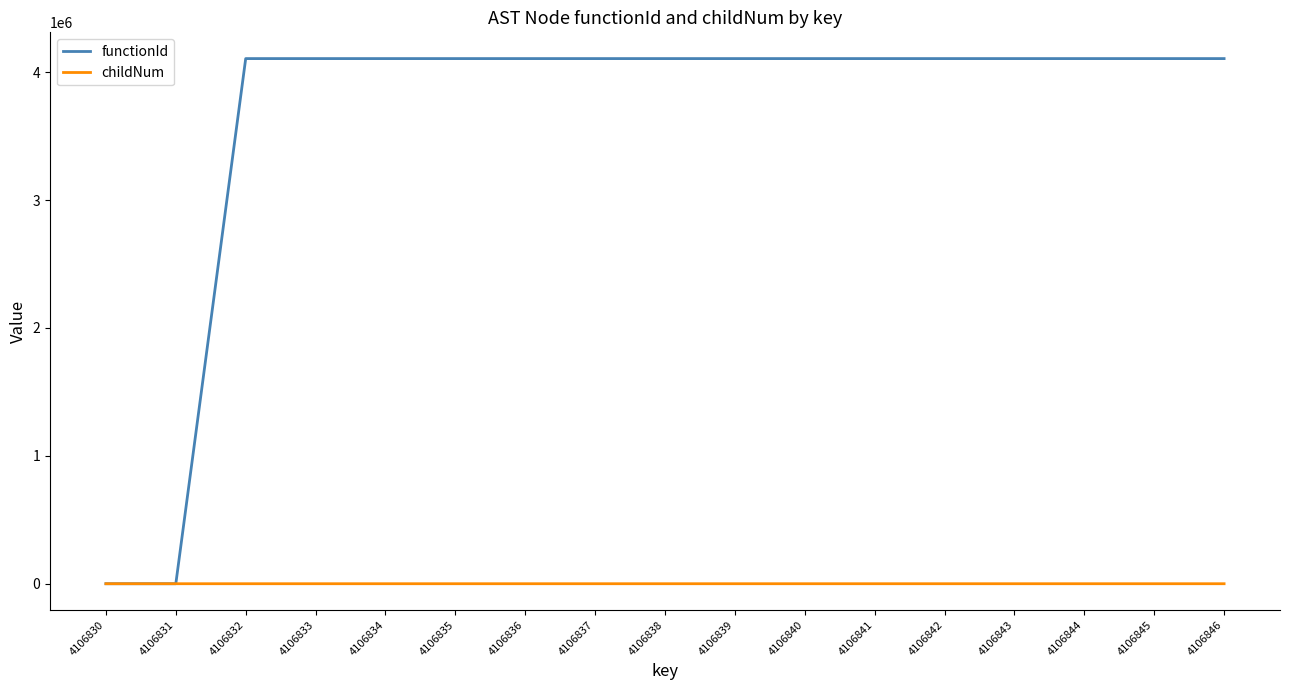

The childNum series shows 3 at 4106845. True or false?

True